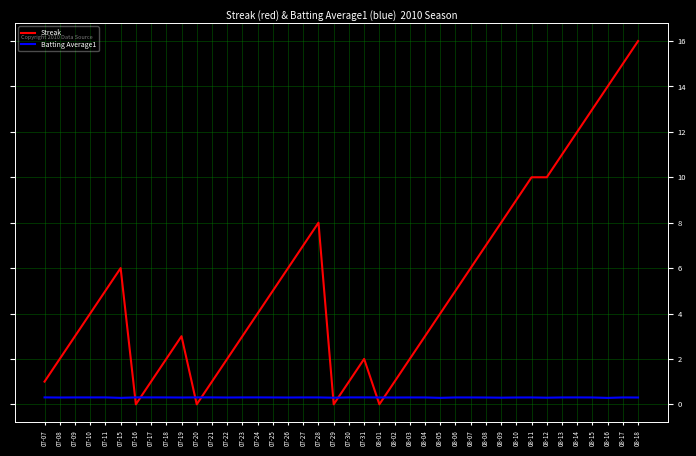

Which series changed the most between 07-23 and 07-25?

Streak